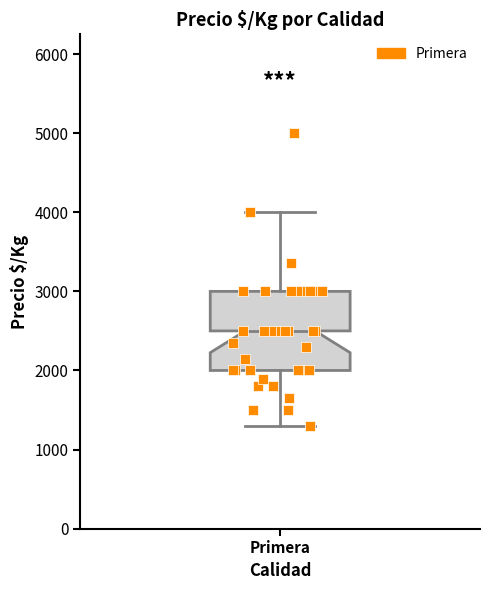

Transcribe this box plot: give where the median line is, the range the box spans, and where the two whiskers end, as read against the y-axis. The values are not printed on the chart, so give them approximately, as read against the axis.

median 2500, box 2000 to 3000, whiskers 1300 to 4000